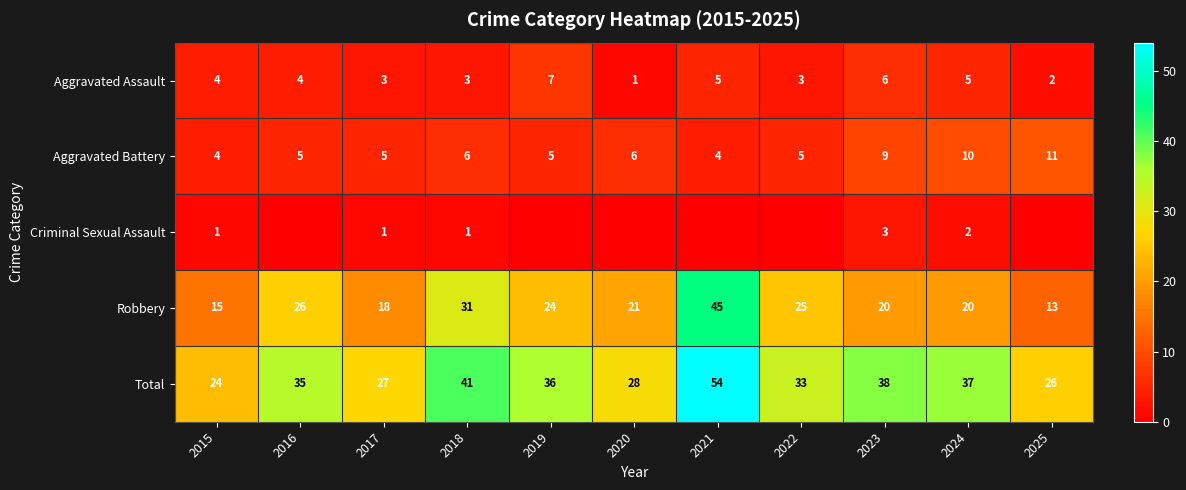

What is the difference between the highest and lowest values at 2023?

35